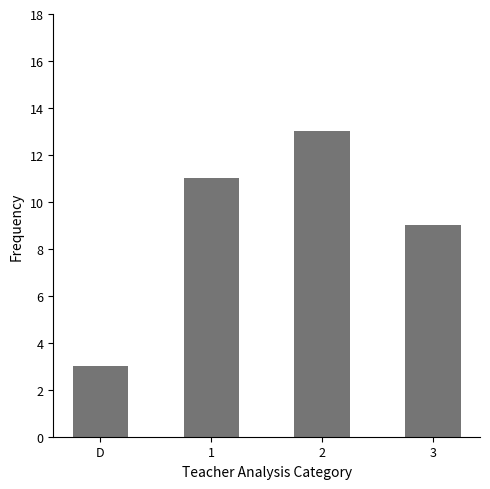

Count the number of categories in the chart.

4